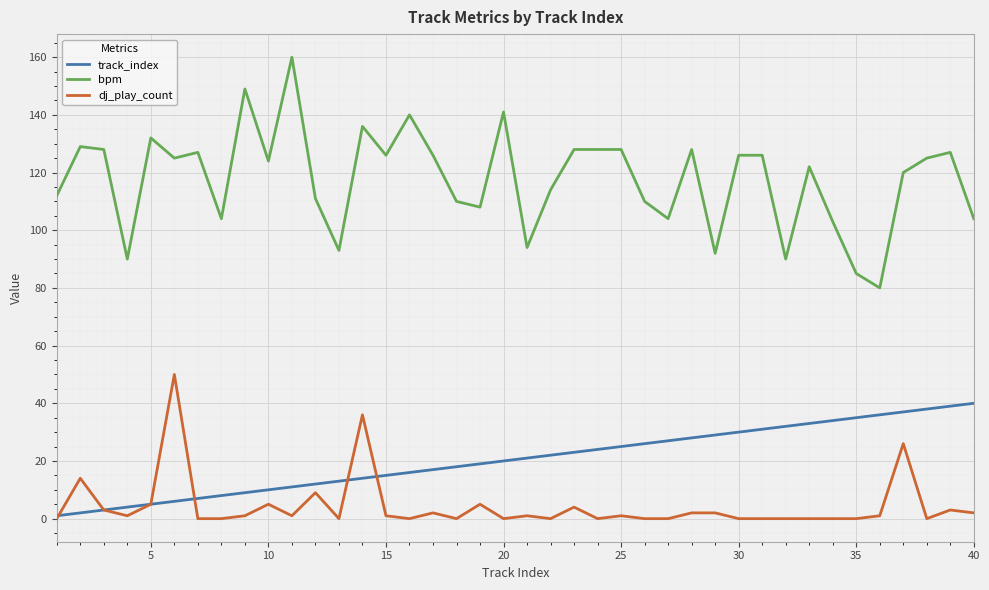

What is the difference between the maximum and minimum values in the track_index series?

39